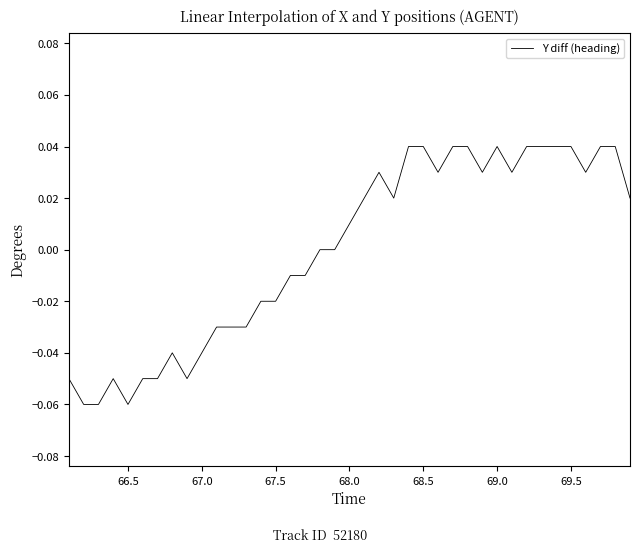

How many distinct data groups are displayed?

1